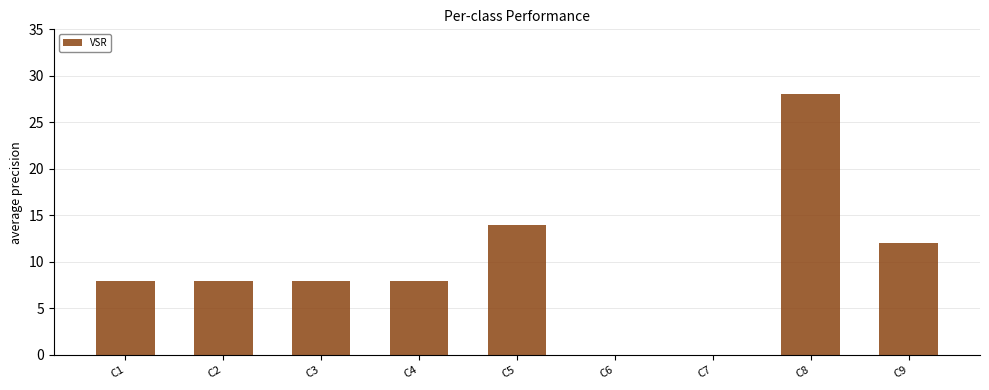

How many series are shown in this chart?

1